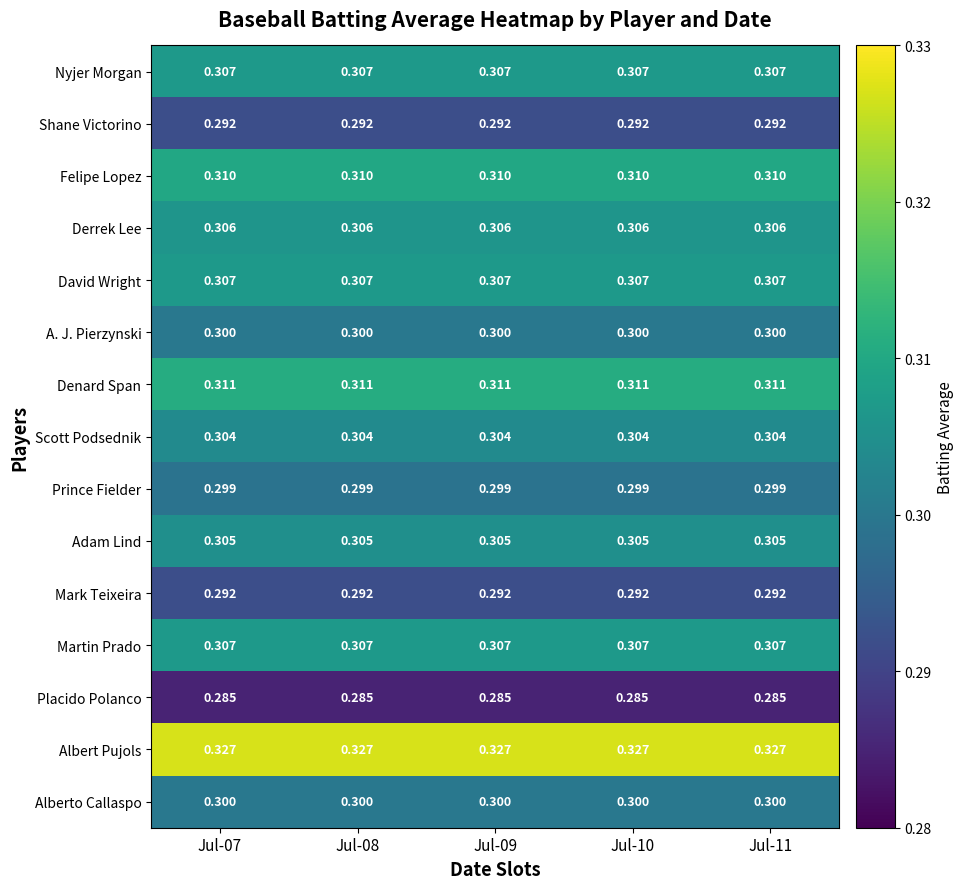

Which series has the largest total across all categories?

Albert Pujols